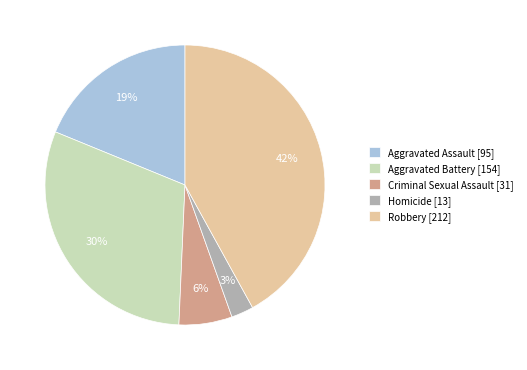

Which has a higher value, Aggravated Assault [95] or Criminal Sexual Assault [31]?

Aggravated Assault [95]